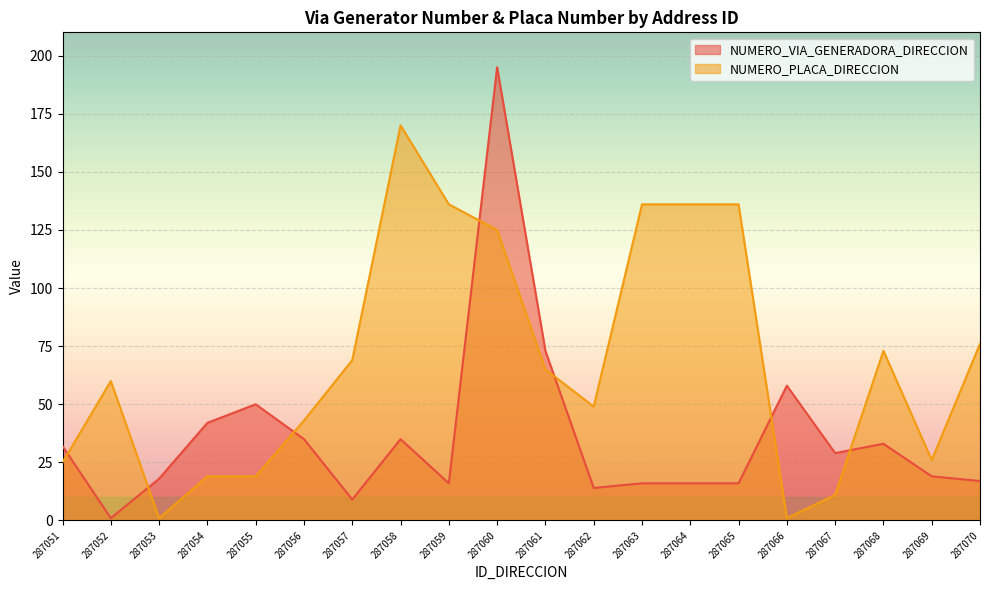

The NUMERO_PLACA_DIRECCION series shows 2 at 287066. True or false?

False